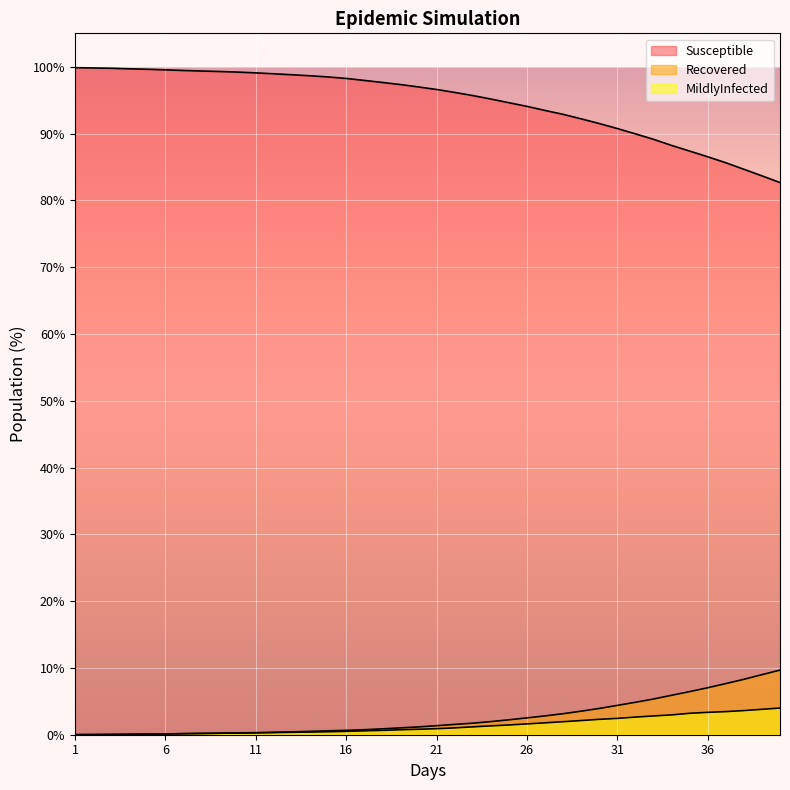

Count the number of data series in this chart.

3